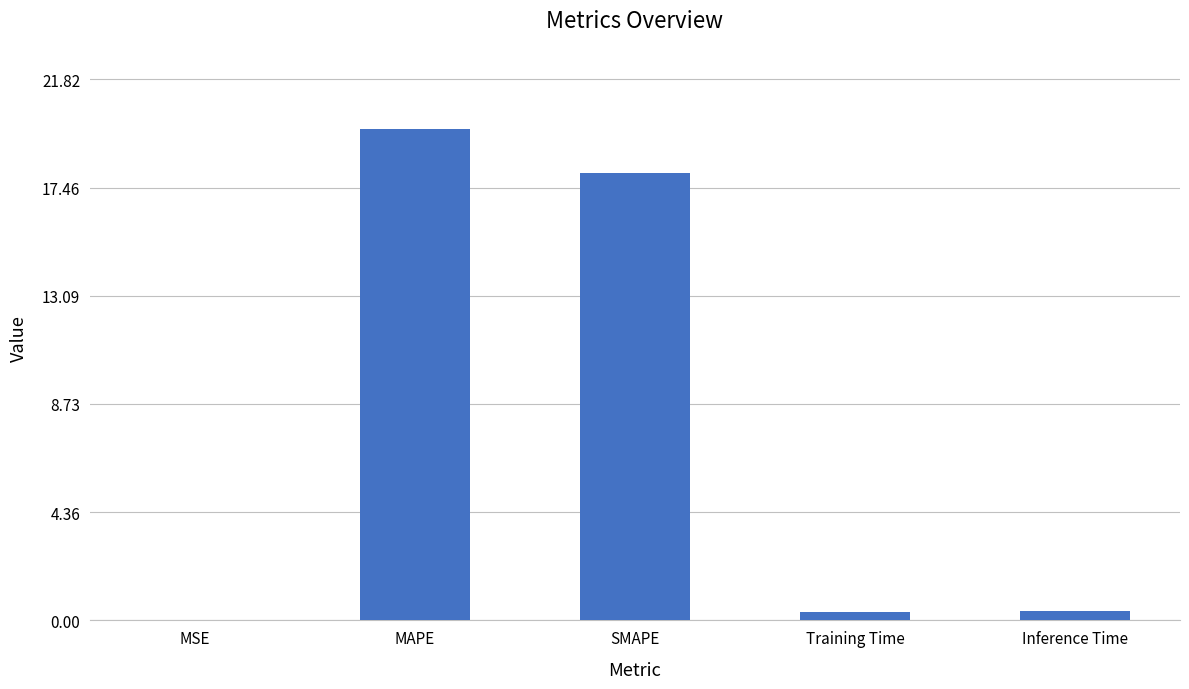

What is the average value?

7.7